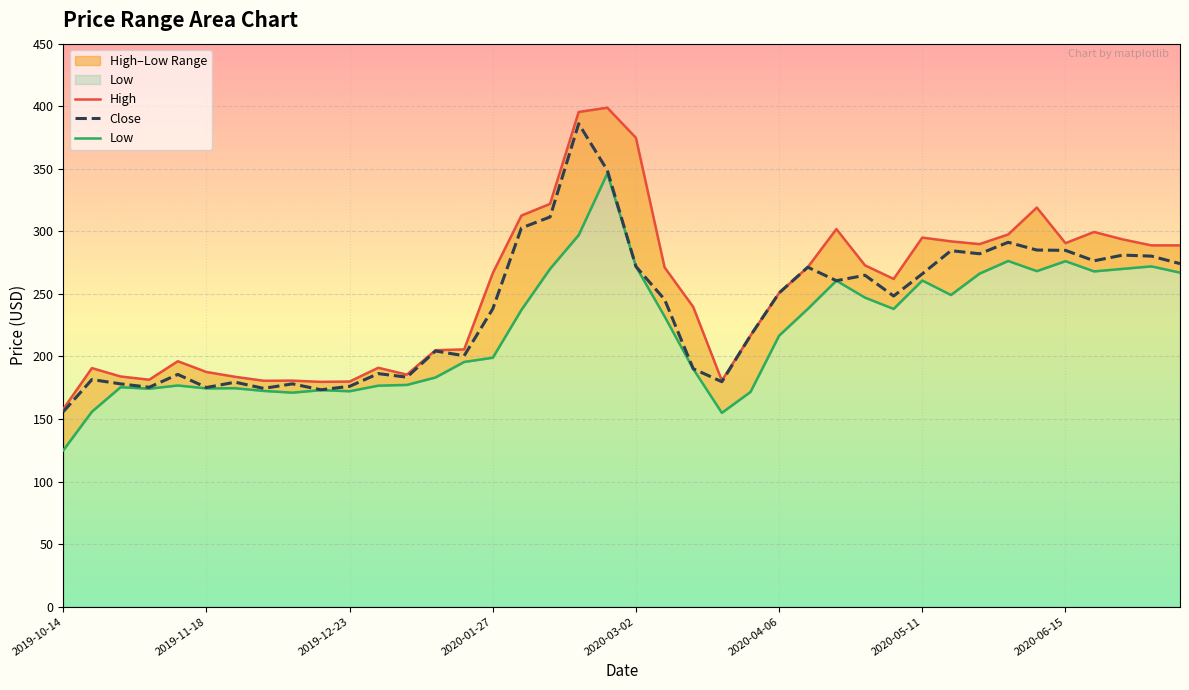

How many data points does each series have?

40